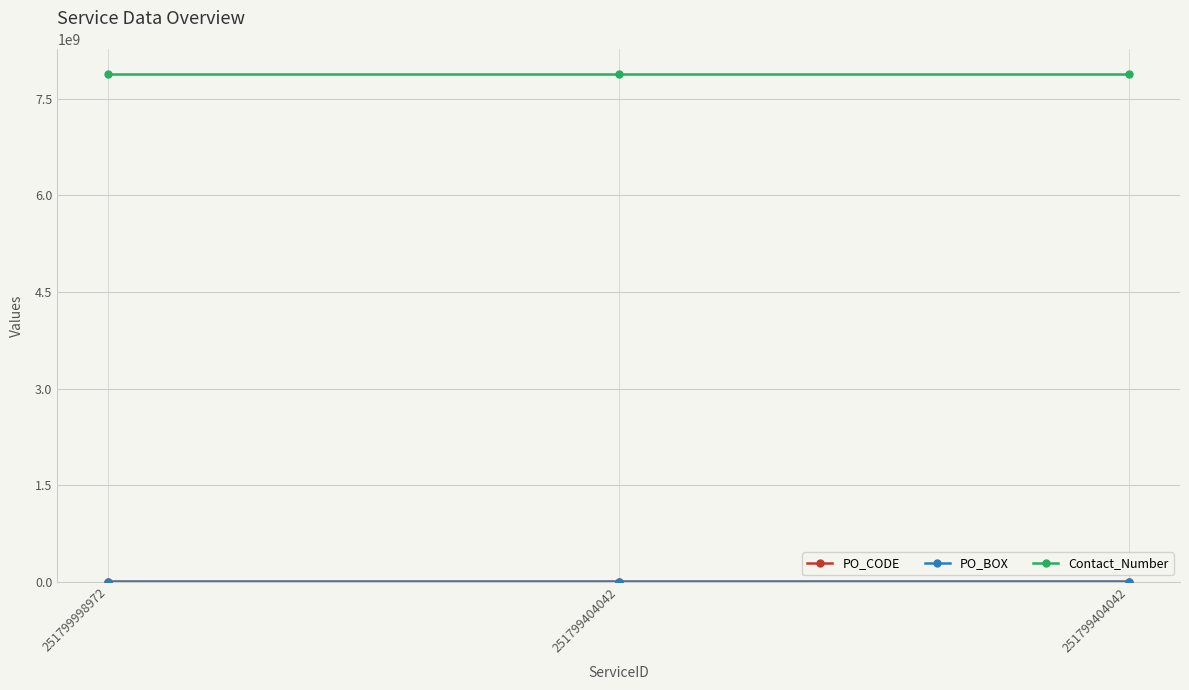

Rank the series at 251799998972 from highest to lowest value.

Contact_Number, PO_CODE, PO_BOX